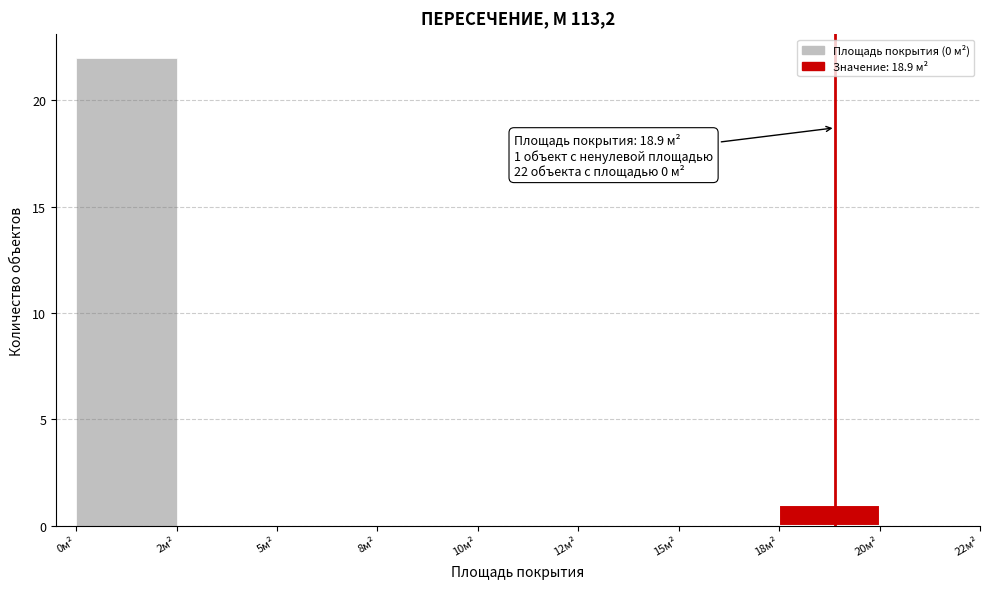

Reading left to right, list all the values displayed in this chart.

0м²=22	2м²=0	5м²=0	8м²=0	10м²=0	12м²=0	15м²=0	18м²=1	20м²=0